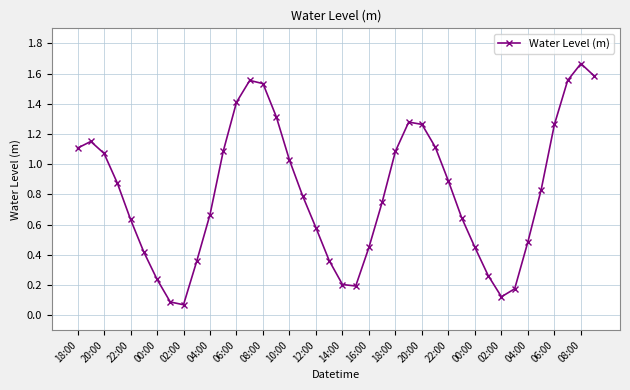

How many points are lower than both their immediate neighbors (excluding endpoints)?

3